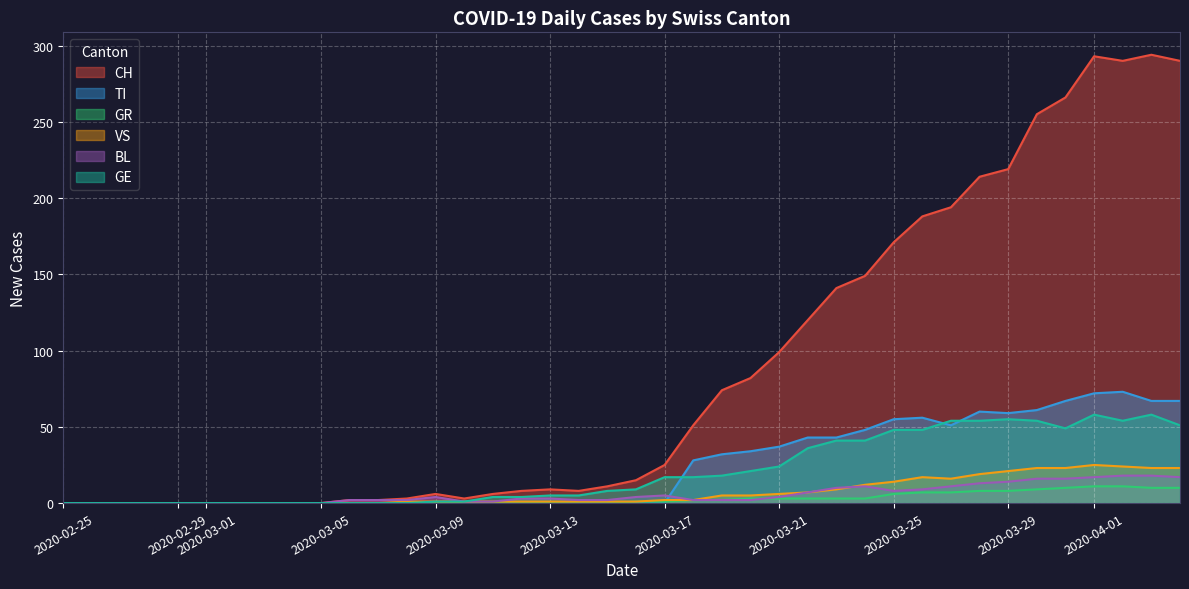

In BL, how many points are higher than both neighbors (excluding endpoints)?

1